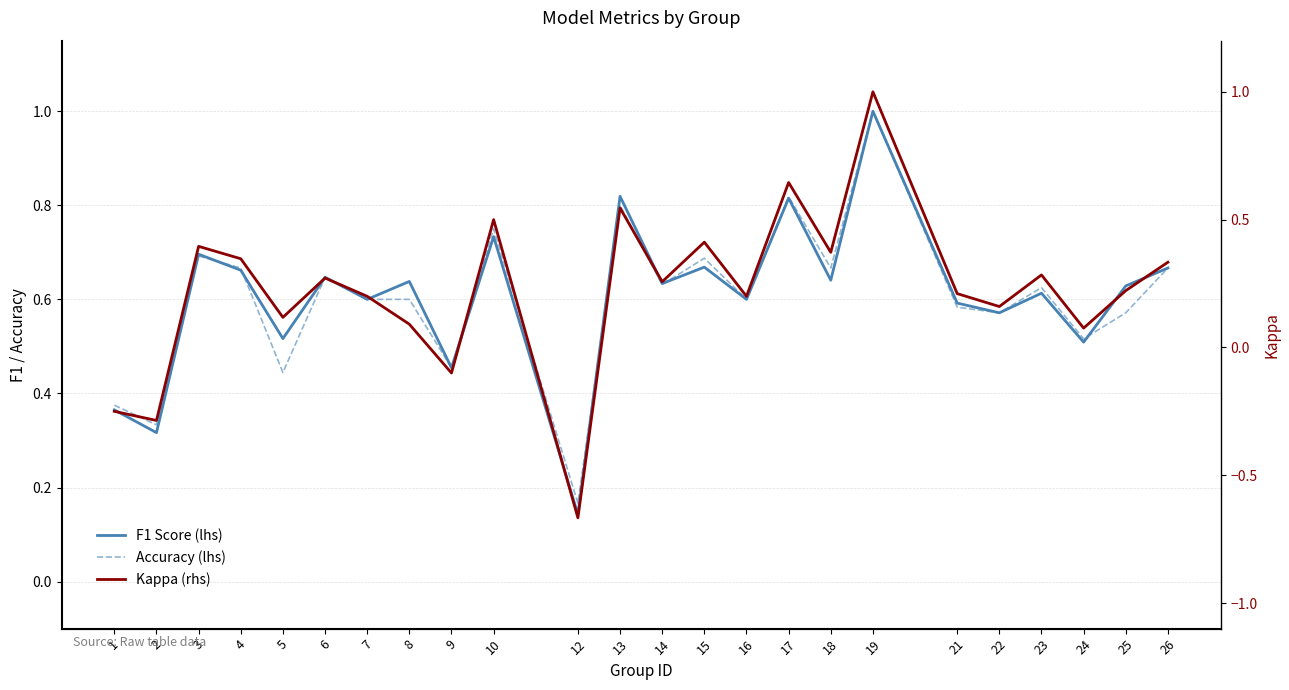

How many series are shown in this chart?

3